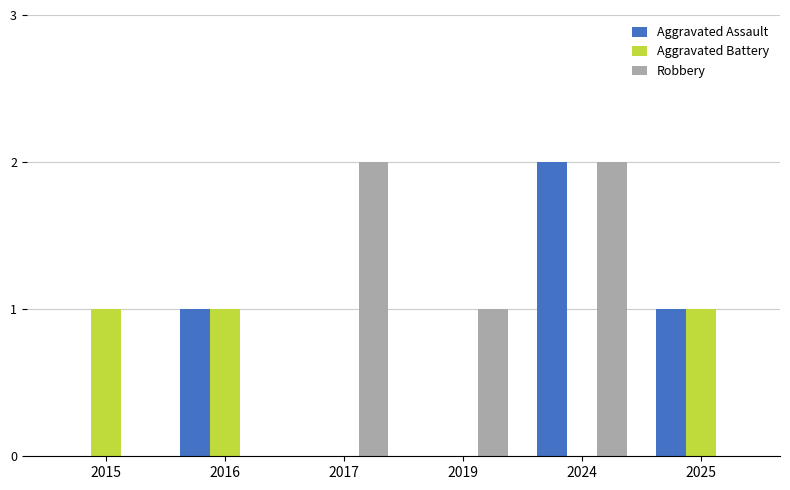

Reading left to right, what are all the values shown in this chart?

Aggravated Assault: 0	1	0	0	2	1
Aggravated Battery: 1	1	0	0	0	1
Robbery: 0	0	2	1	2	0